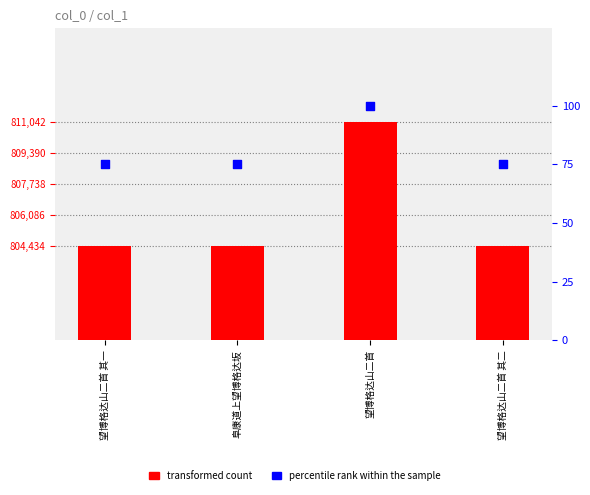

At which category is the sum across all series the highest?

望博格达山二首